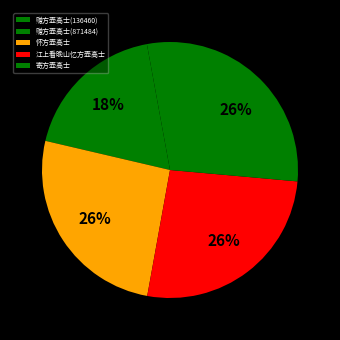

How much of the chart is everything except 赠方壶高士(136460)?

97.1%